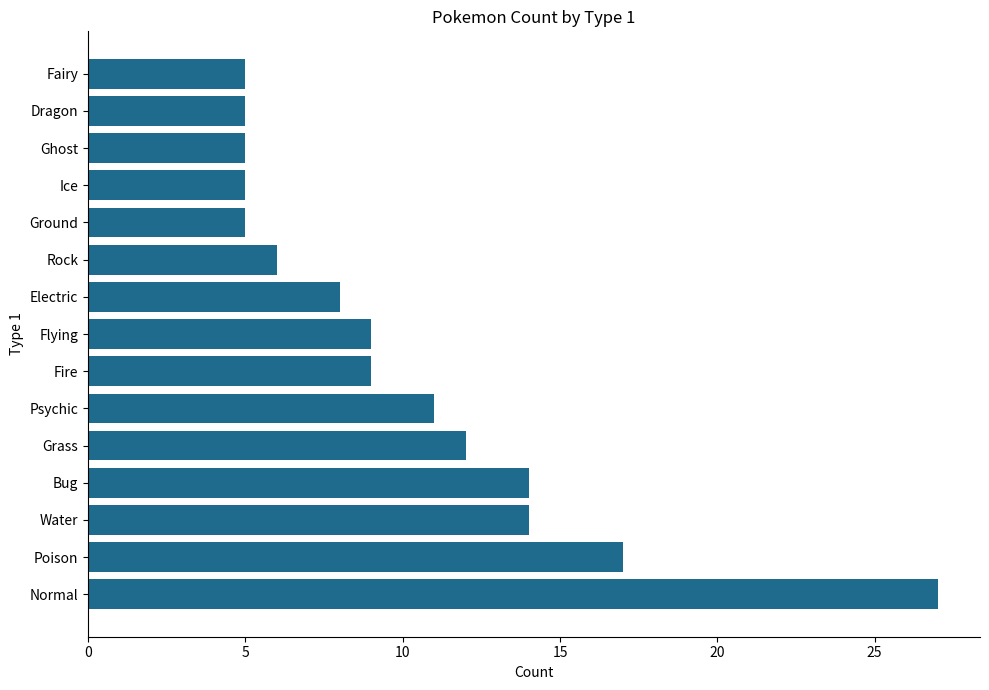

What is the maximum value shown in the chart?

27